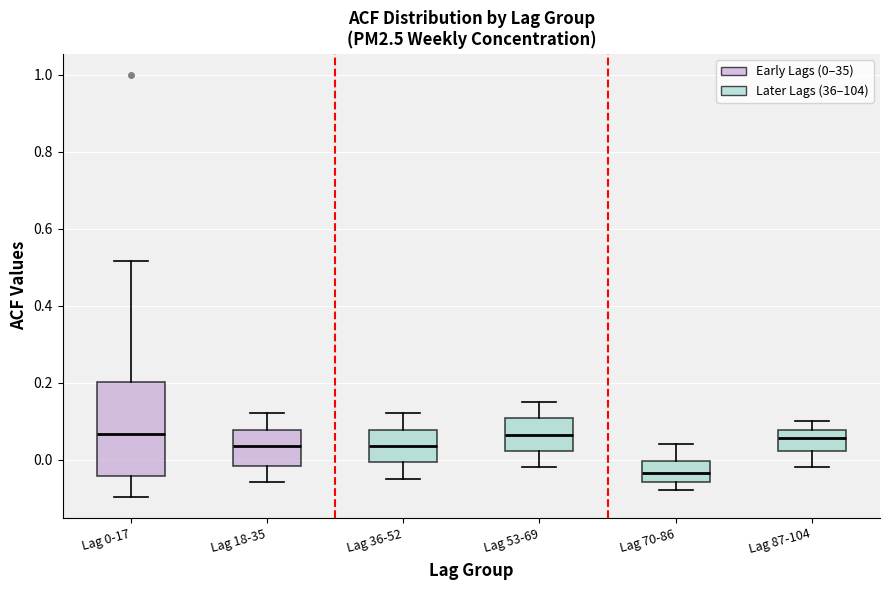

Where does the lower whisker of the box for Lag 36-52 end on the y-axis? The values are not printed on the chart, so give them approximately, as read against the axis.

-0.04